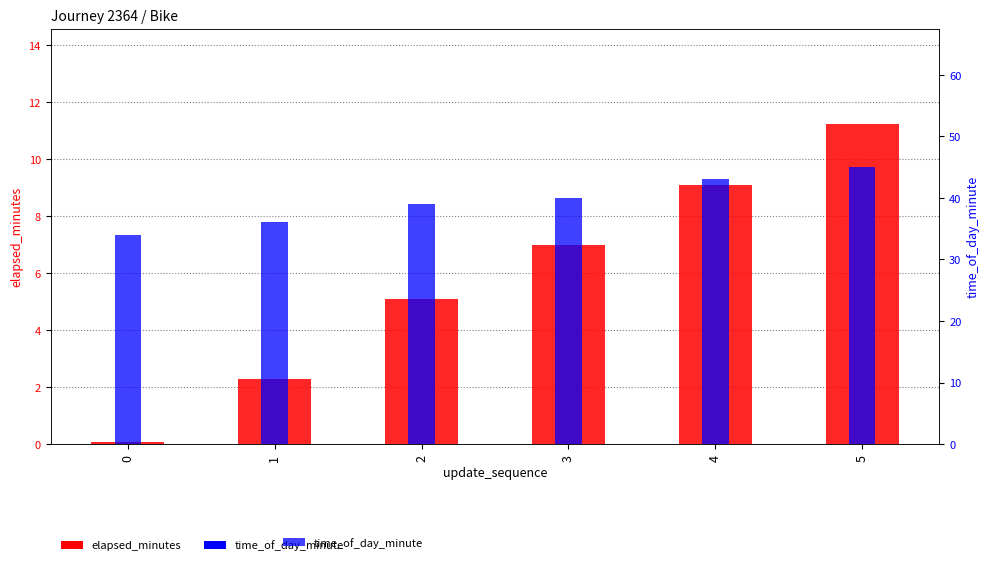

Reading left to right, transcribe all the data shown in this chart.

elapsed_minutes: 0=0.1	1=2.3	2=5.1	3=7.0	4=9.1	5=11.2
time_of_day_minute: 0=34.0	1=36.0	2=39.0	3=40.0	4=43.0	5=45.0